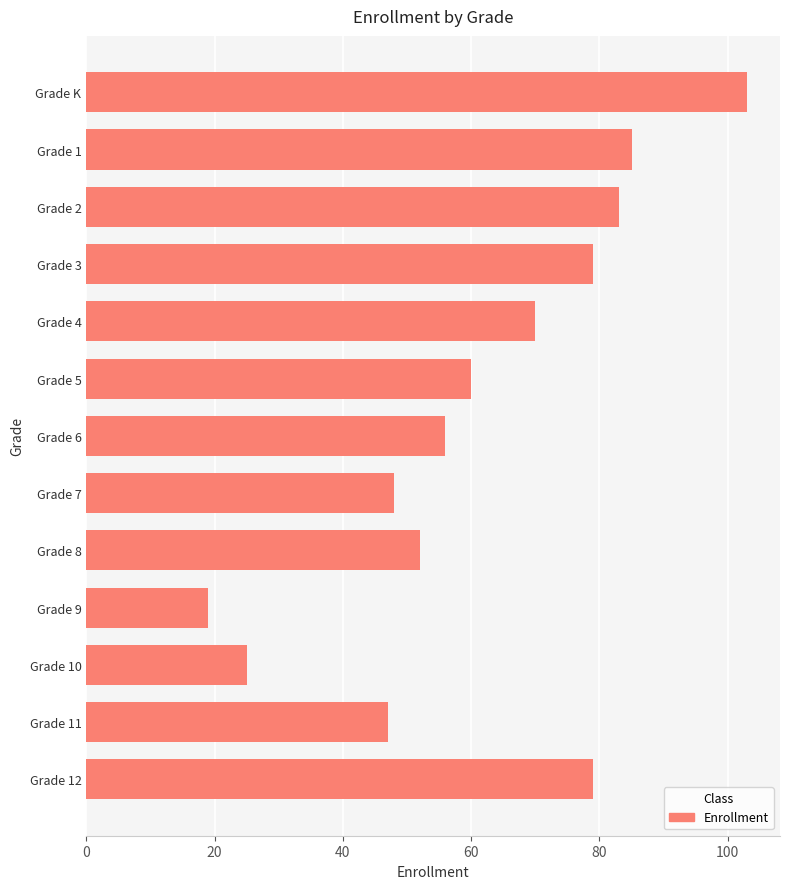

At which category does the chart reach its minimum across all series?

Grade 9